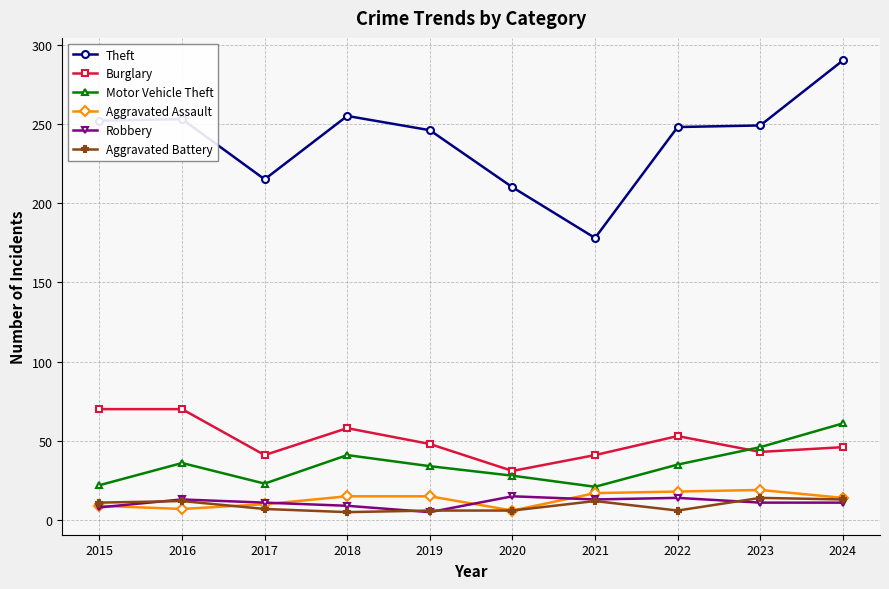

Is the value of Aggravated Battery at 2018 greater than the value of Burglary at 2021?

No